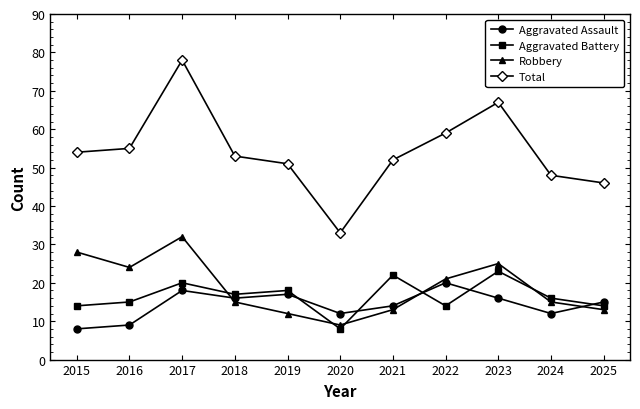

Reading right to left, extract all data points from this chart.

Aggravated Assault: 2025=15	2024=12	2023=16	2022=20	2021=14	2020=12	2019=17	2018=16	2017=18	2016=9	2015=8
Aggravated Battery: 2025=14	2024=16	2023=23	2022=14	2021=22	2020=8	2019=18	2018=17	2017=20	2016=15	2015=14
Robbery: 2025=13	2024=15	2023=25	2022=21	2021=13	2020=9	2019=12	2018=15	2017=32	2016=24	2015=28
Total: 2025=46	2024=48	2023=67	2022=59	2021=52	2020=33	2019=51	2018=53	2017=78	2016=55	2015=54